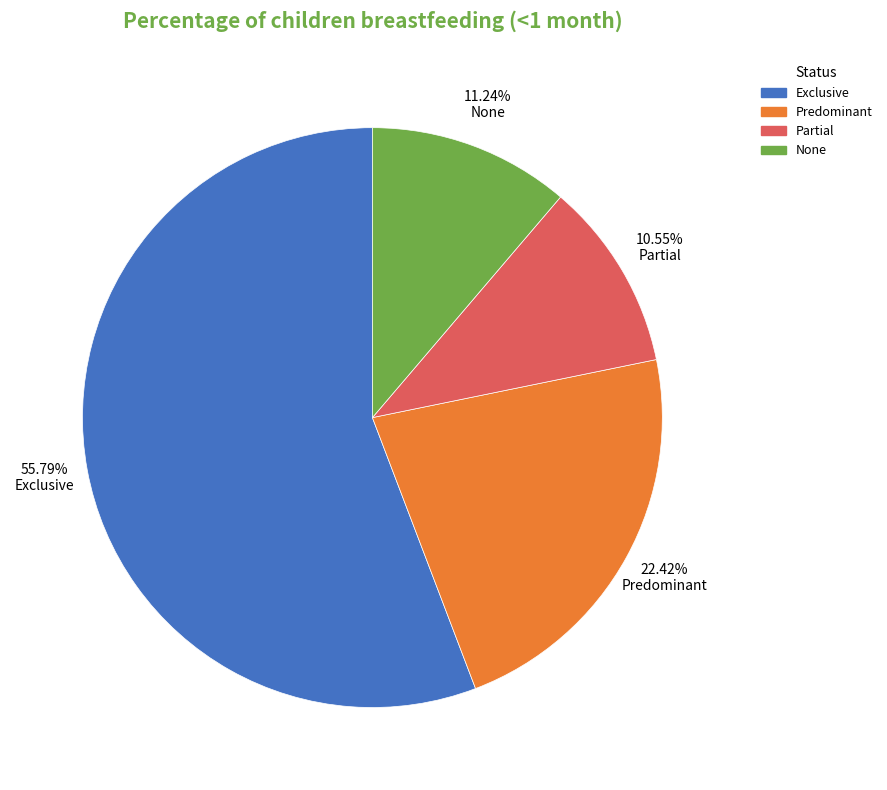

True or false: Predominant accounts for 37% of the total.

False